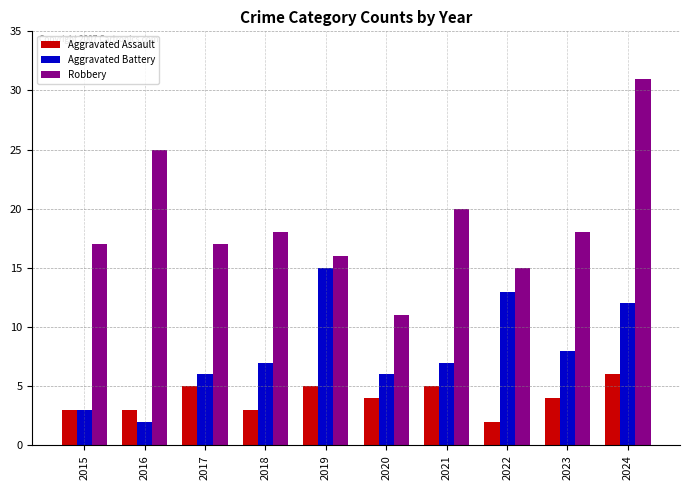

How many bars are there in each group?

3